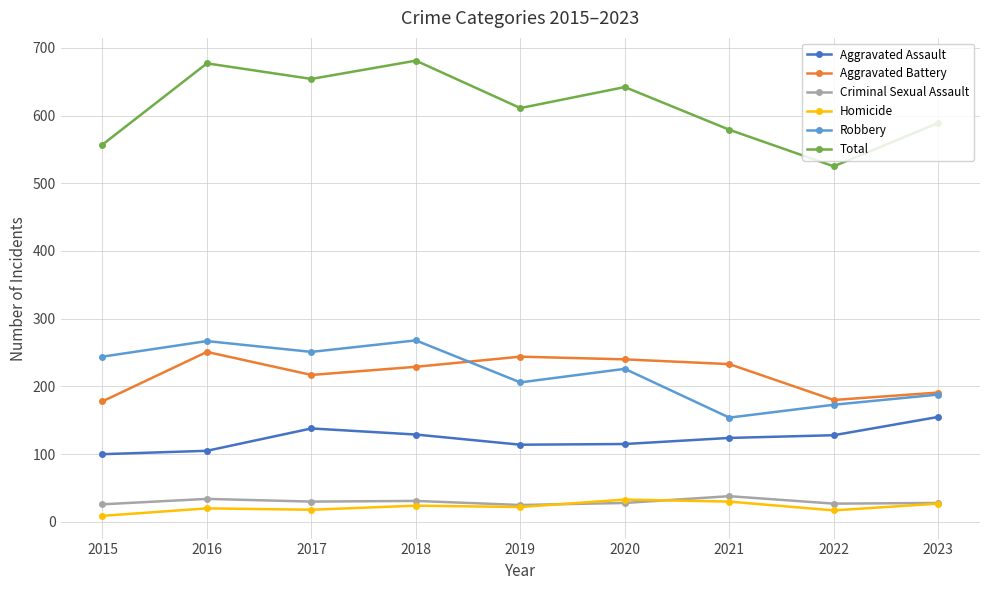

True or false: Robbery has a value of 251 at 2017.

True